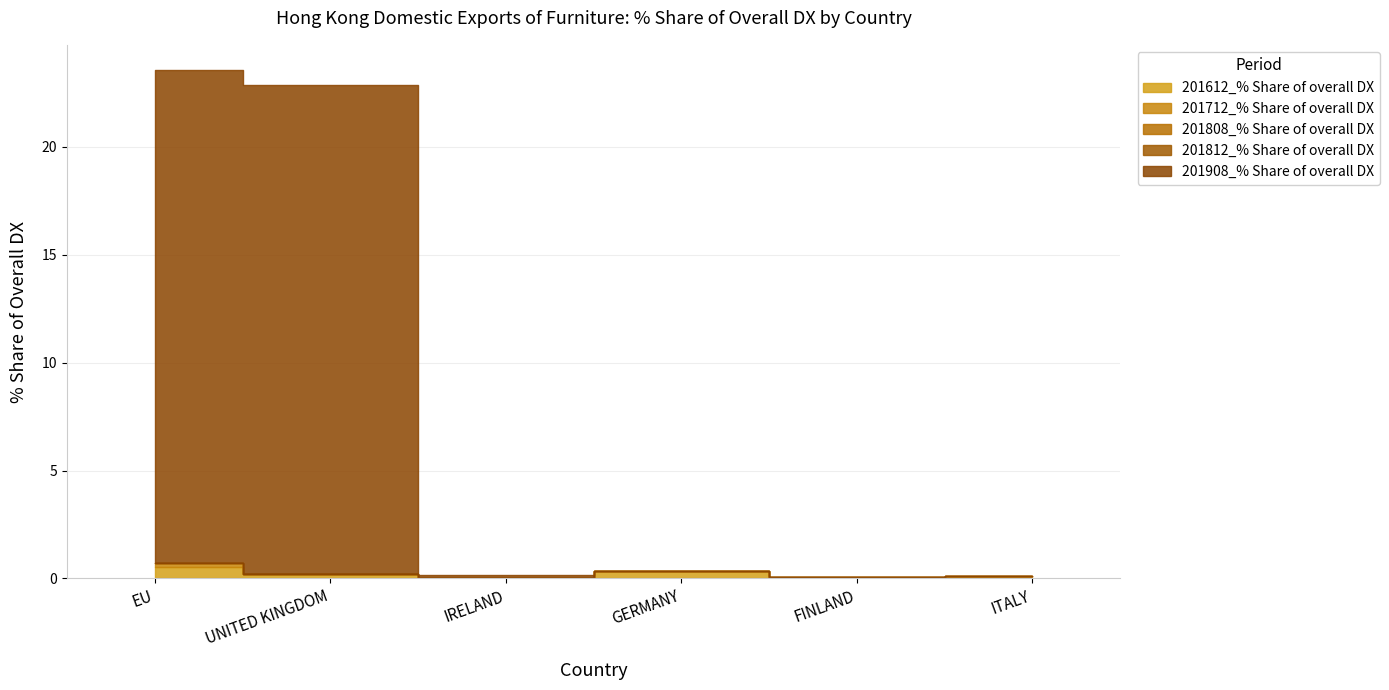

How many distinct data groups are displayed?

5